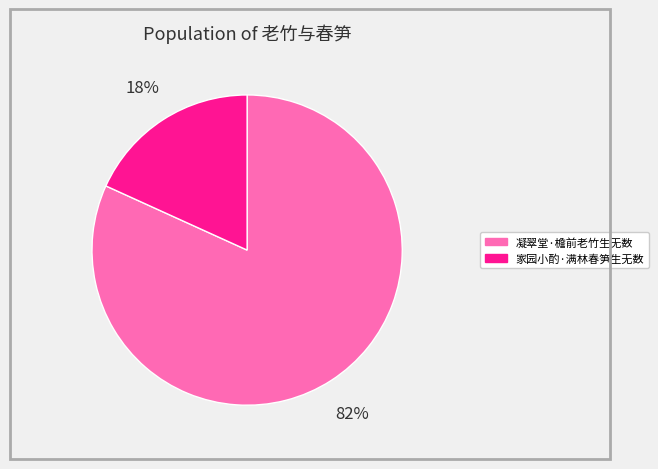

True or false: 家园小酌·满林春笋生无数 accounts for 18% of the total.

True